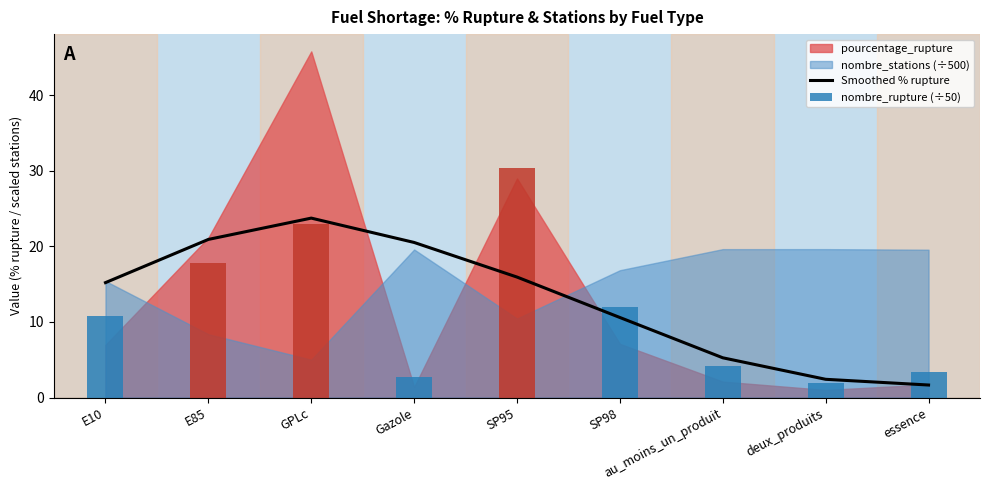

Which label corresponds to the smallest value in the chart?

essence